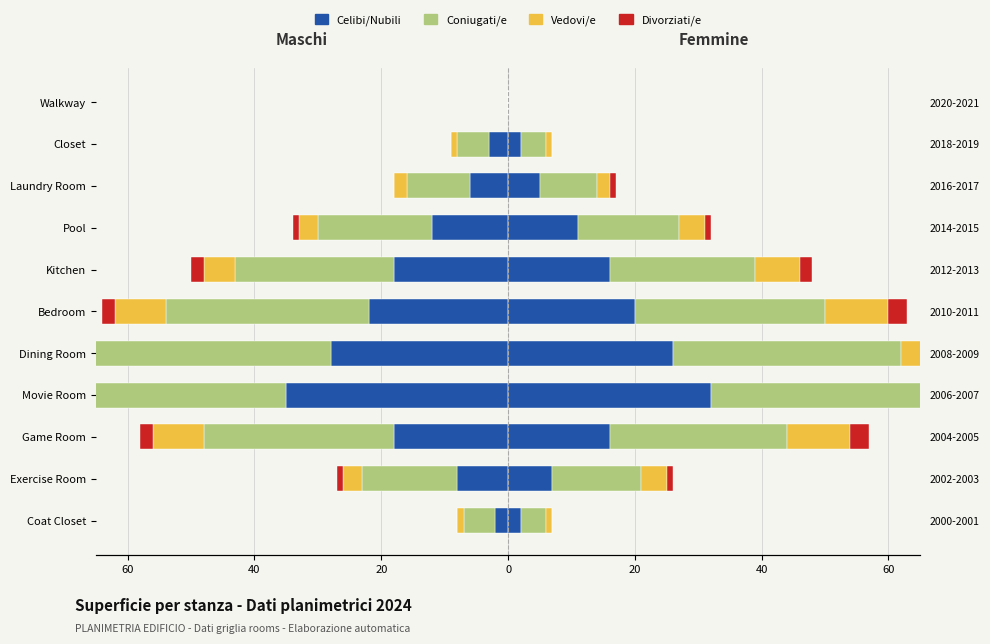

How many bars are there in total?

44